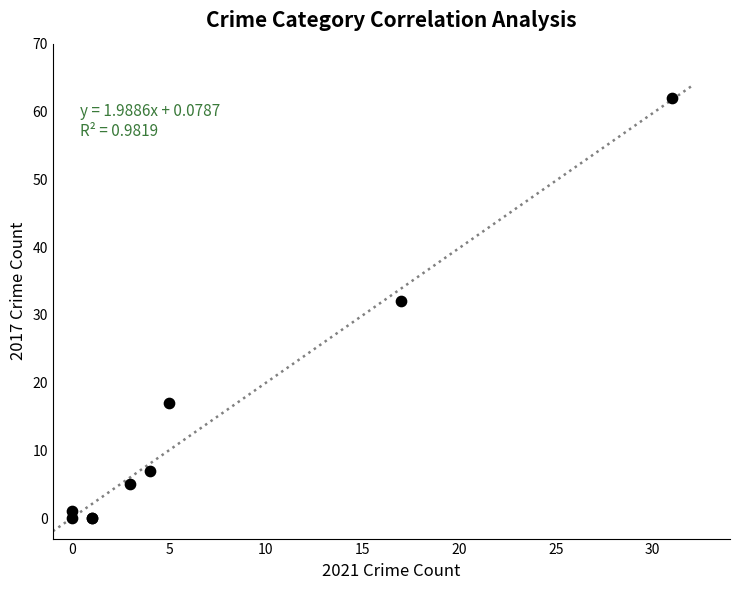

What Y value in the scatter plot is closest to 31?

32